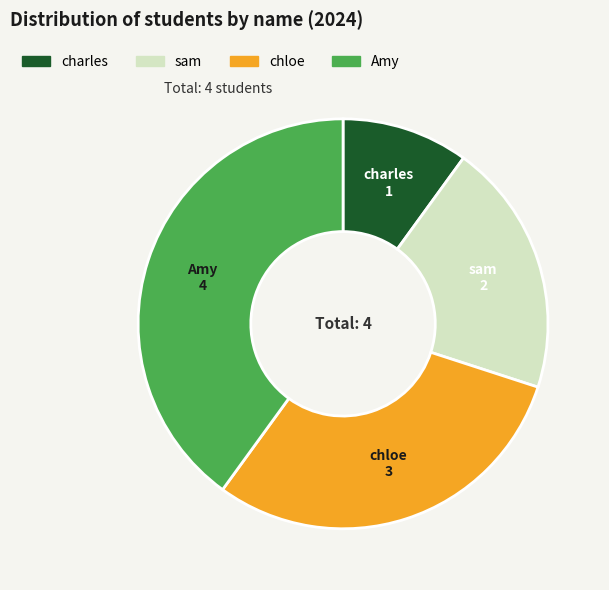

Rank the categories by value from highest to lowest.

Amy, chloe, sam, charles